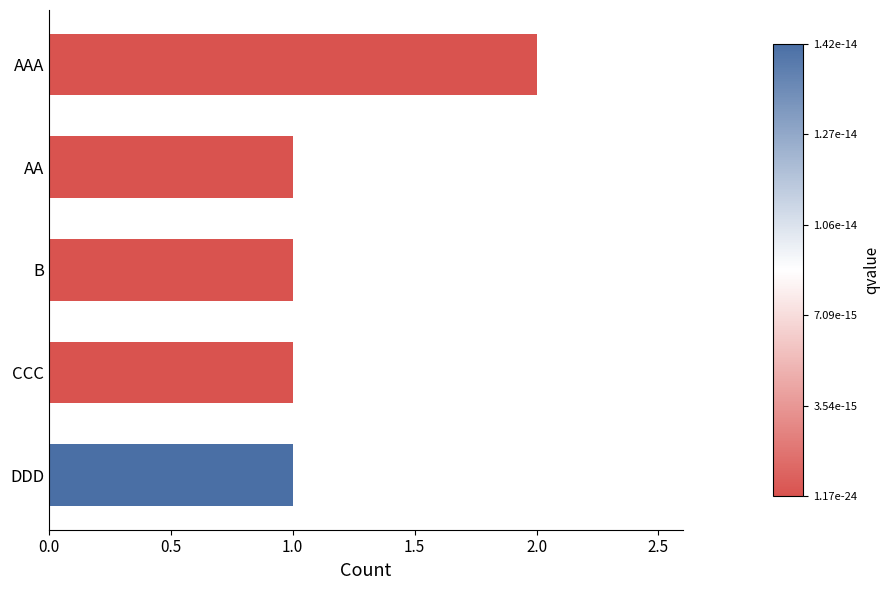

Count the values in the range 1 to 2.

5